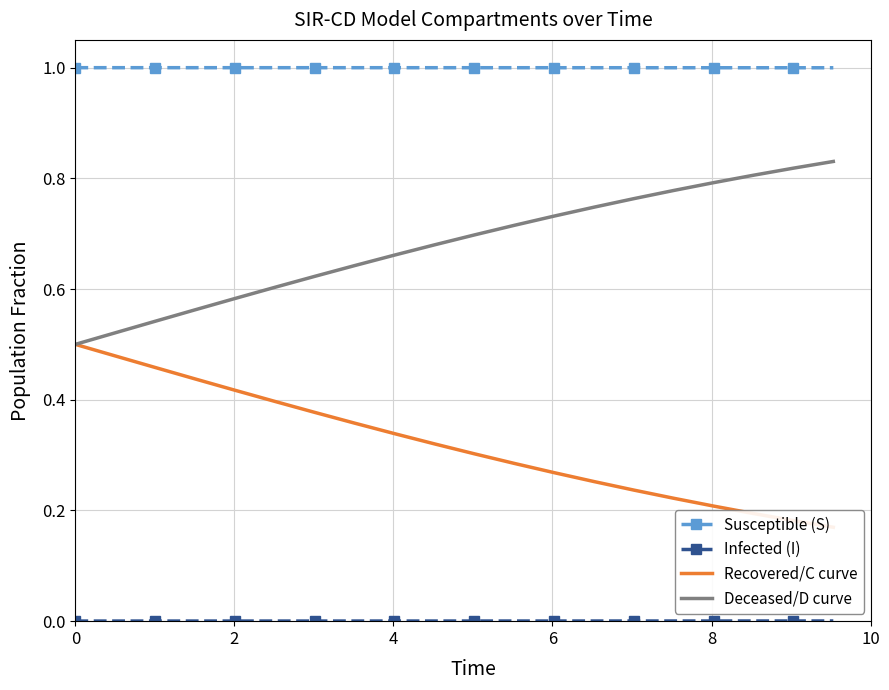

True or false: Susceptible (S) and Deceased/D curve intersect in this chart.

False